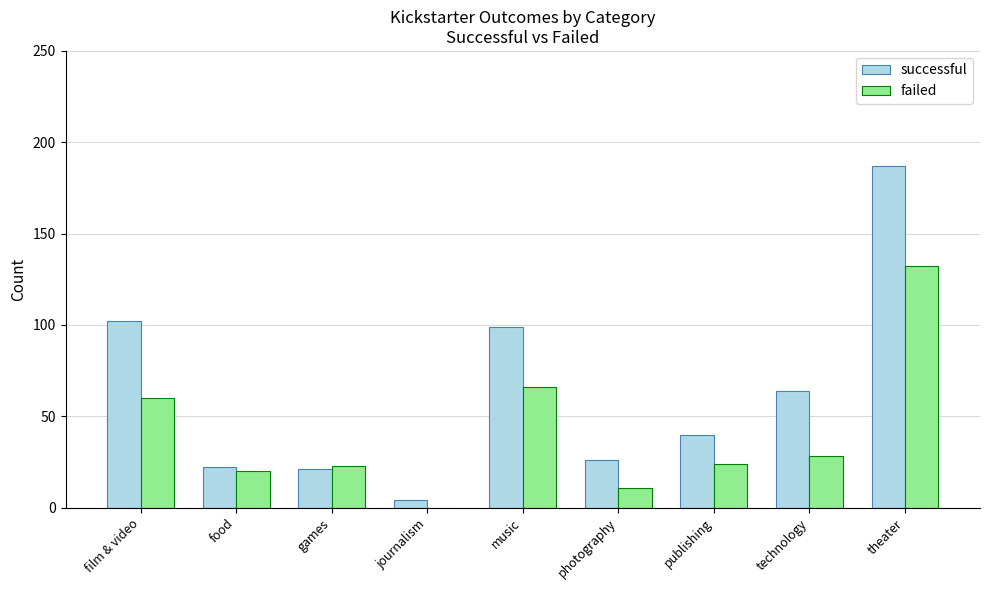

What is the sum of all failed values?

364